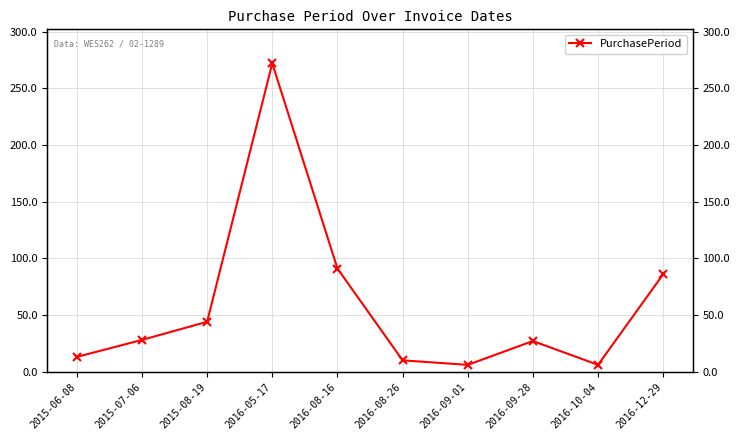

The value at 2016-08-26 is 5. True or false?

False